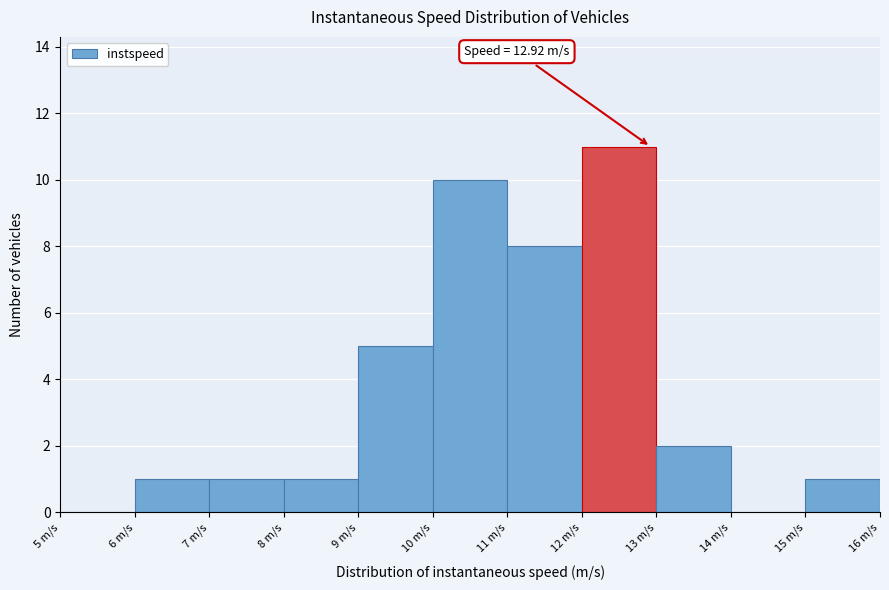

Which range on the x-axis has the tallest bar?

12 to 13